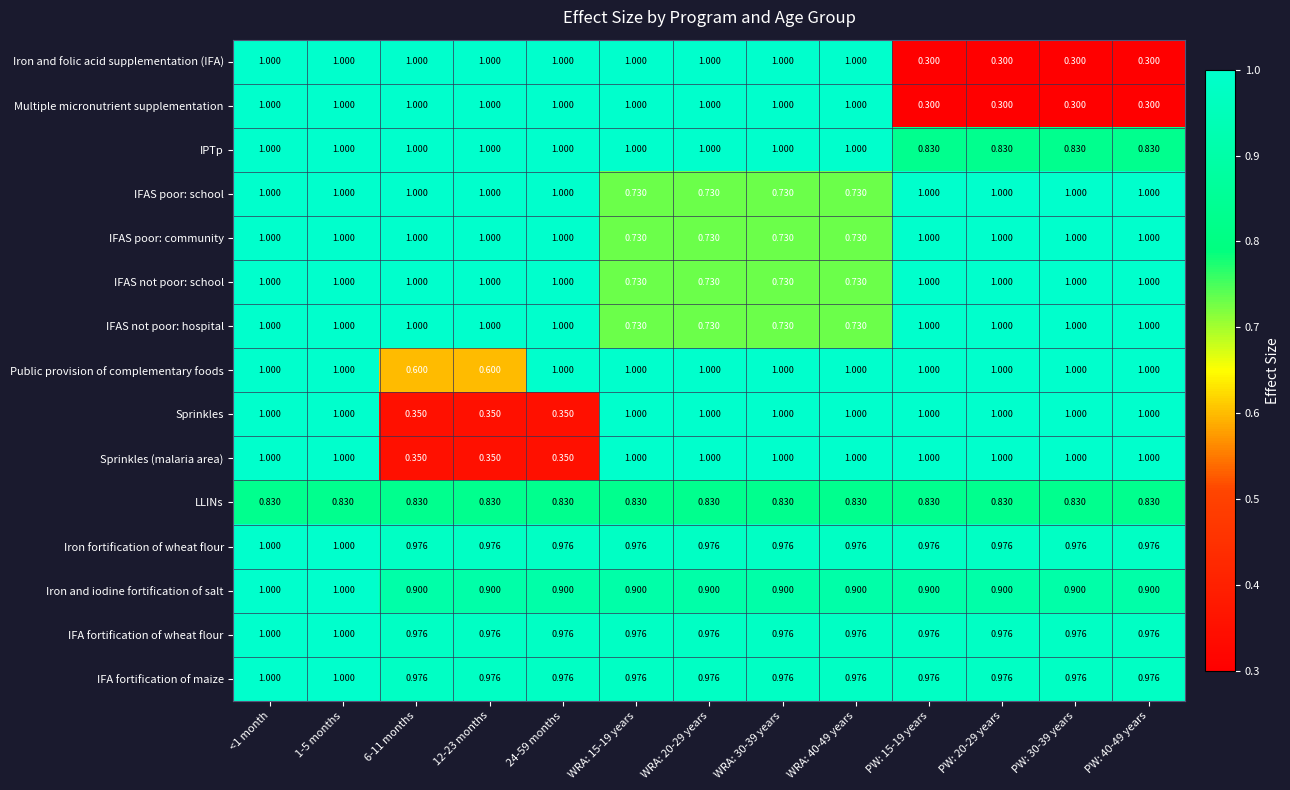

Between 6-11 months and WRA: 30-39 years, which series saw the biggest shift?

Sprinkles